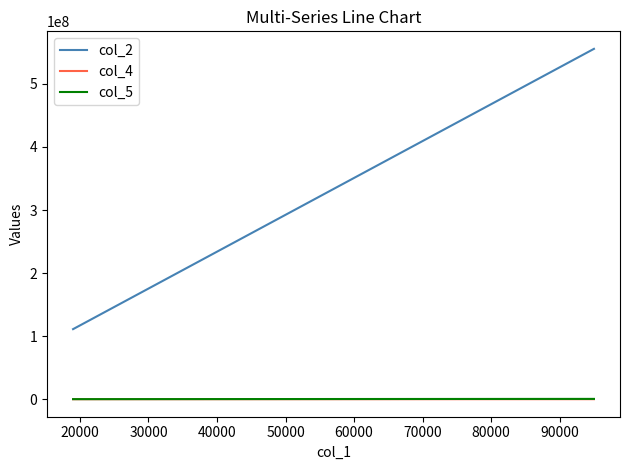

What is the maximum value shown in the chart?

555555555